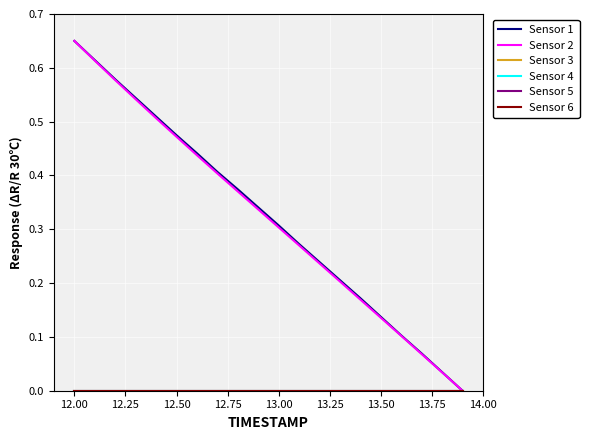

Does the chart have visible grid lines?

Yes